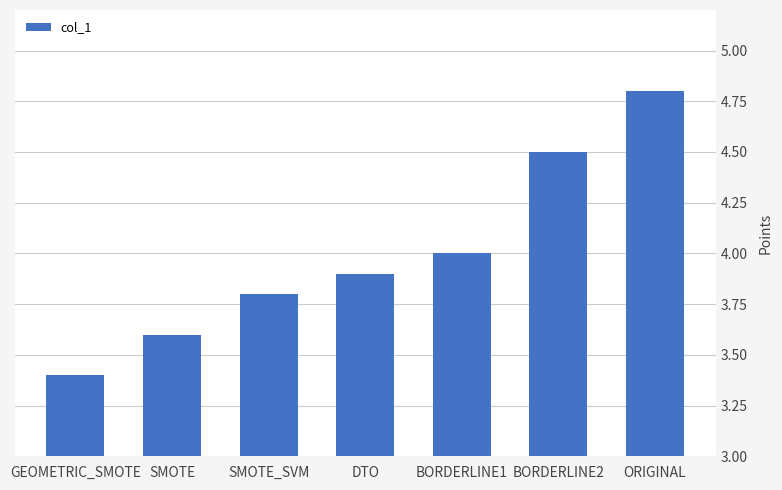

How many bars are there in total?

7